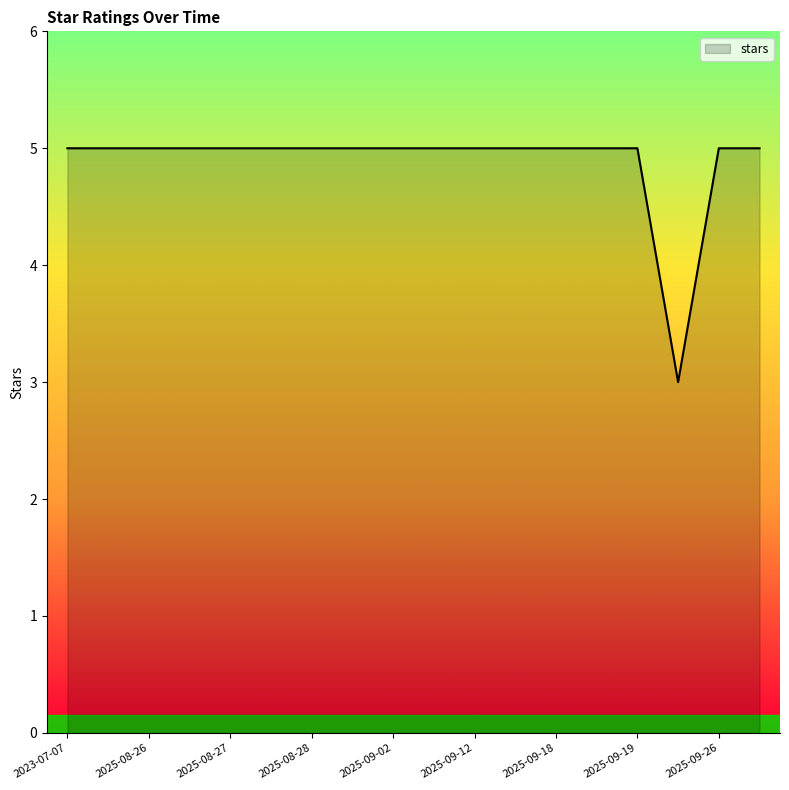

How many lines are shown in the chart?

1